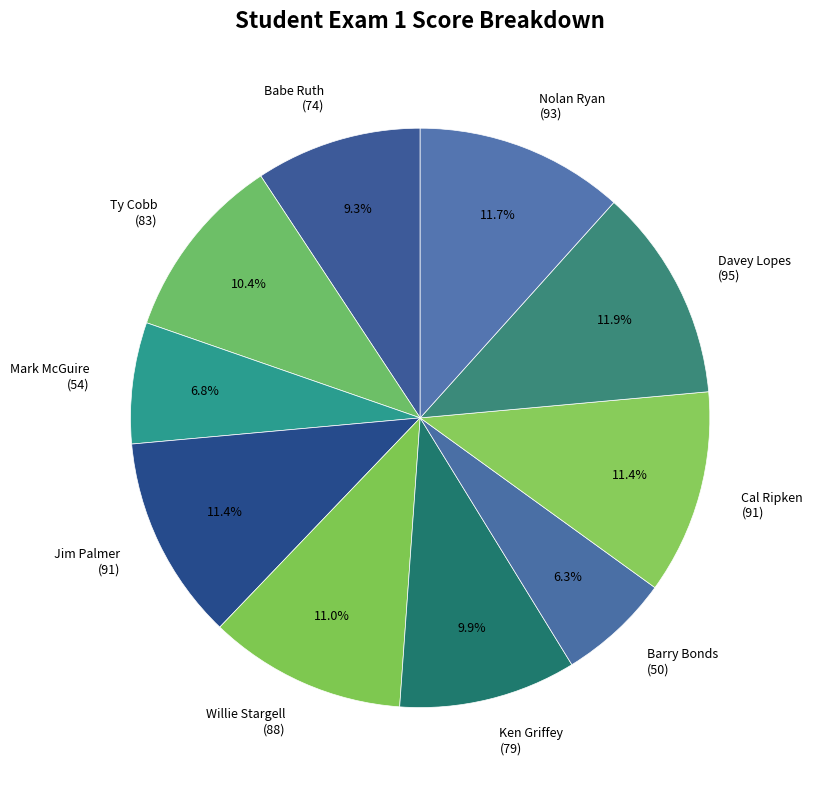

Which category has the smallest portion of the pie?

Barry Bonds